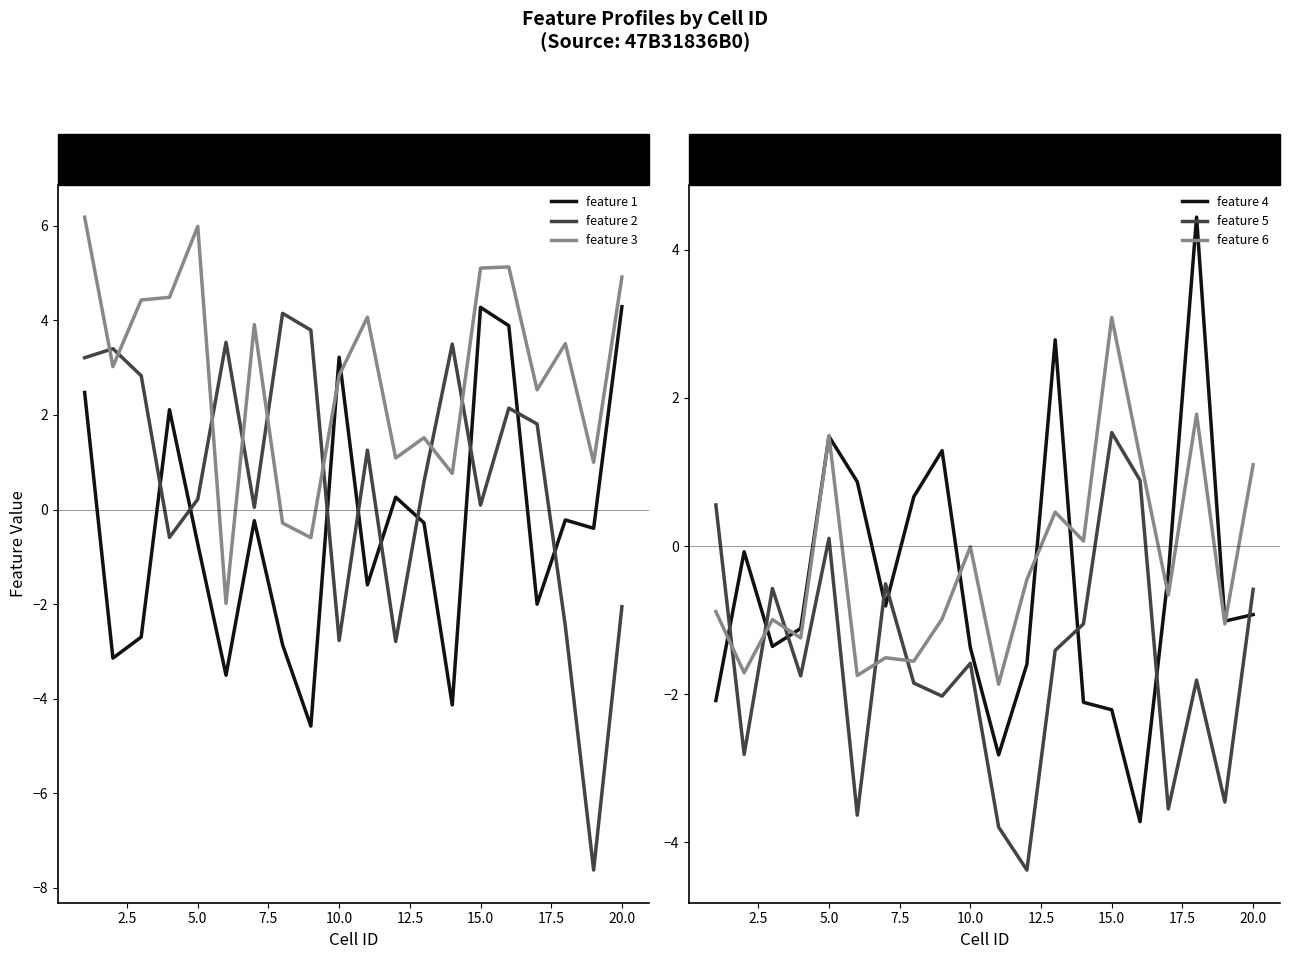

What is the highest value of the feature 2 series?

4.1